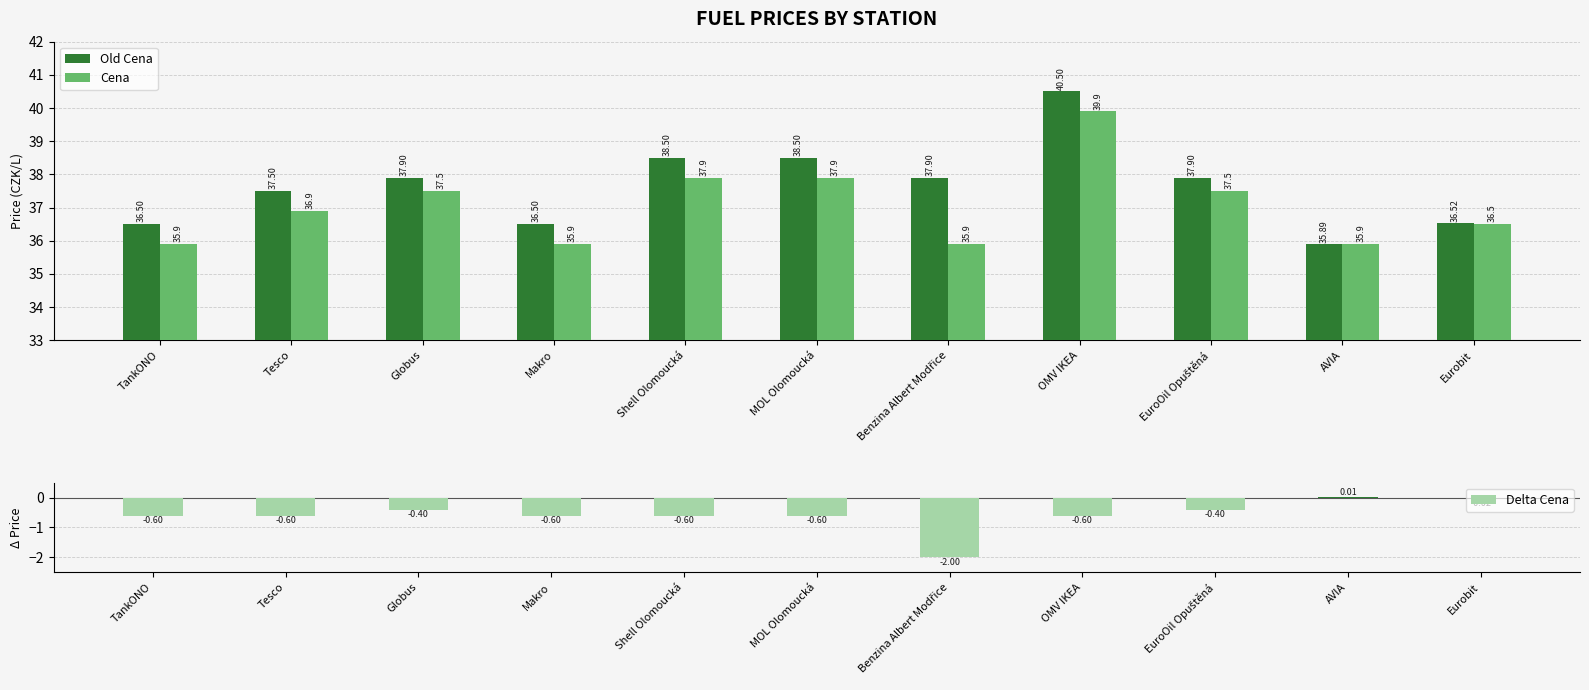

The Cena series shows 35.9 at Makro. True or false?

True